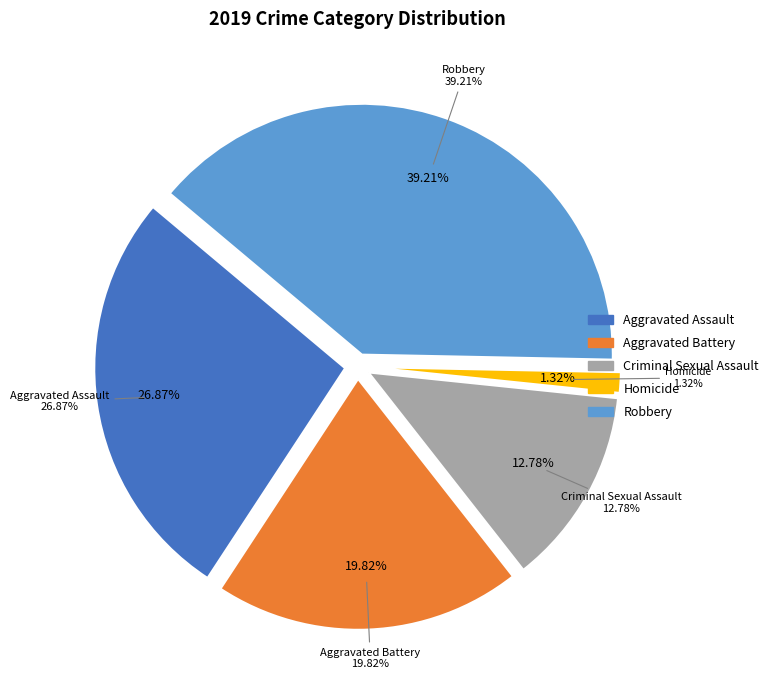

Is it true that Homicide is 1% of the pie?

True